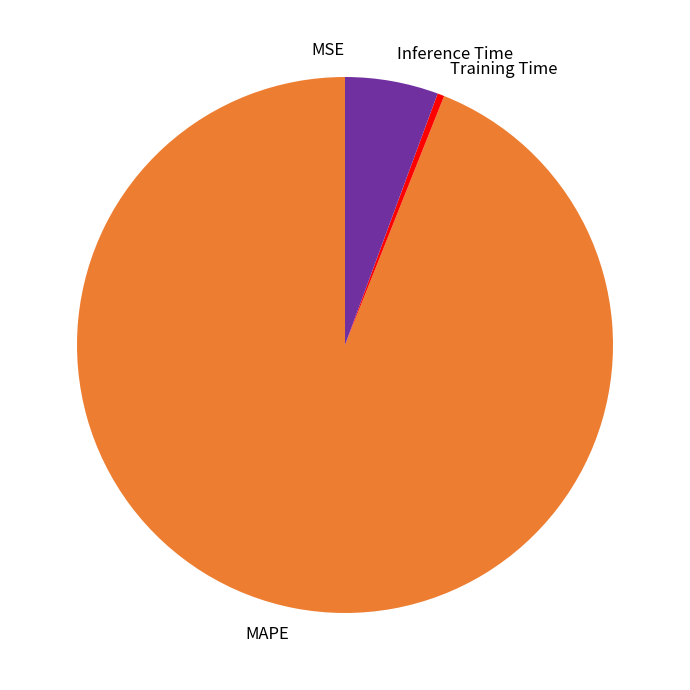

Which slice represents more than half of the pie?

MAPE